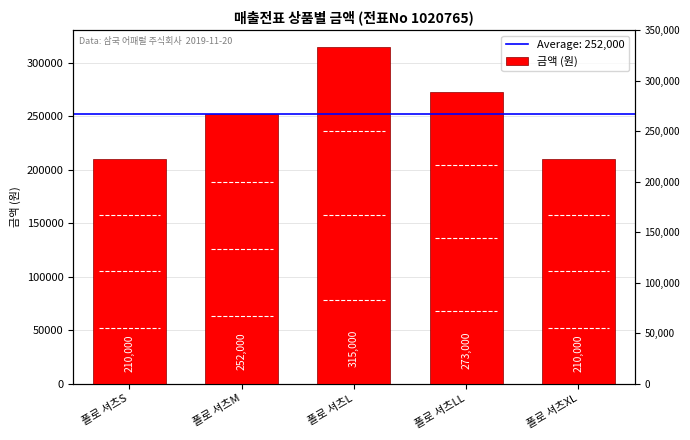

At which category does the chart reach its minimum across all series?

폴로 셔츠S